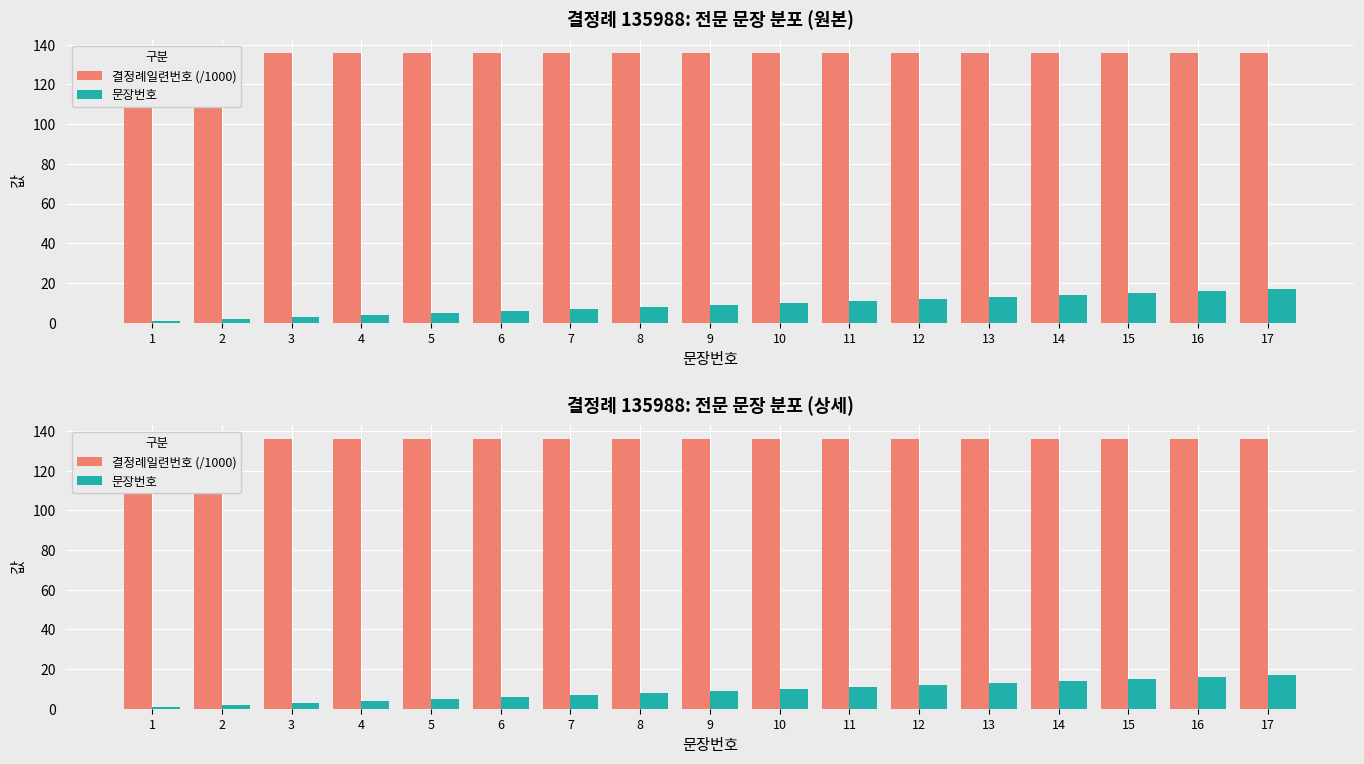

Between 12 and 17, which series saw the biggest shift?

문장번호